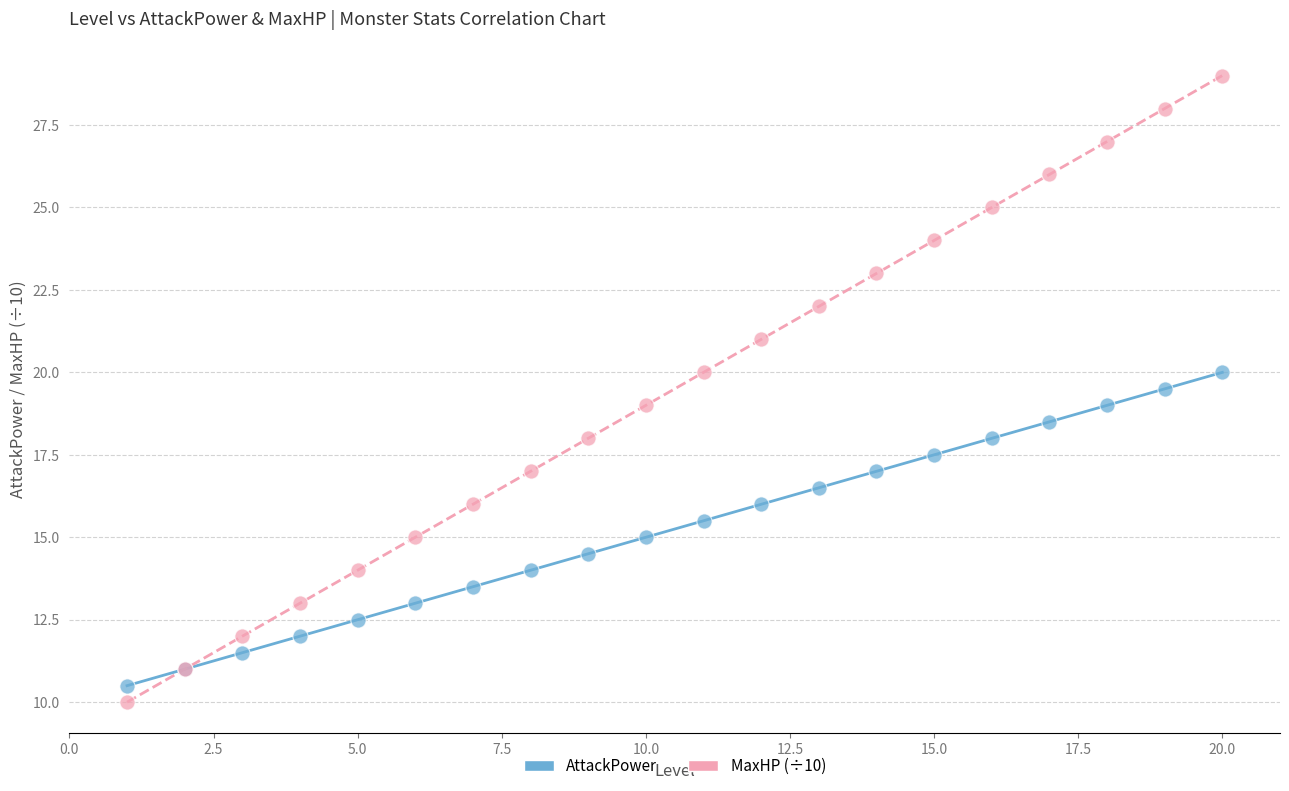

Which series reaches the minimum Y coordinate?

MaxHP (÷10)